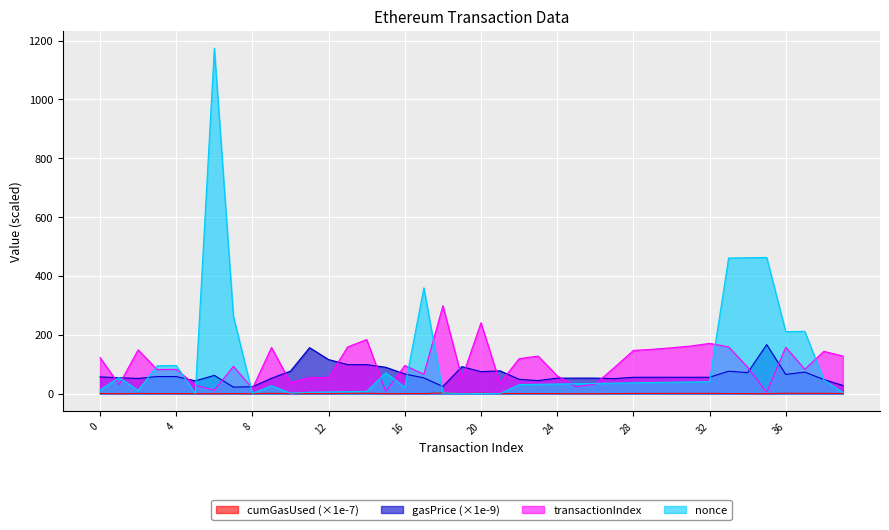

What are all the series names shown in the legend?

cumGasUsed (×1e-7), gasPrice (×1e-9), transactionIndex, nonce